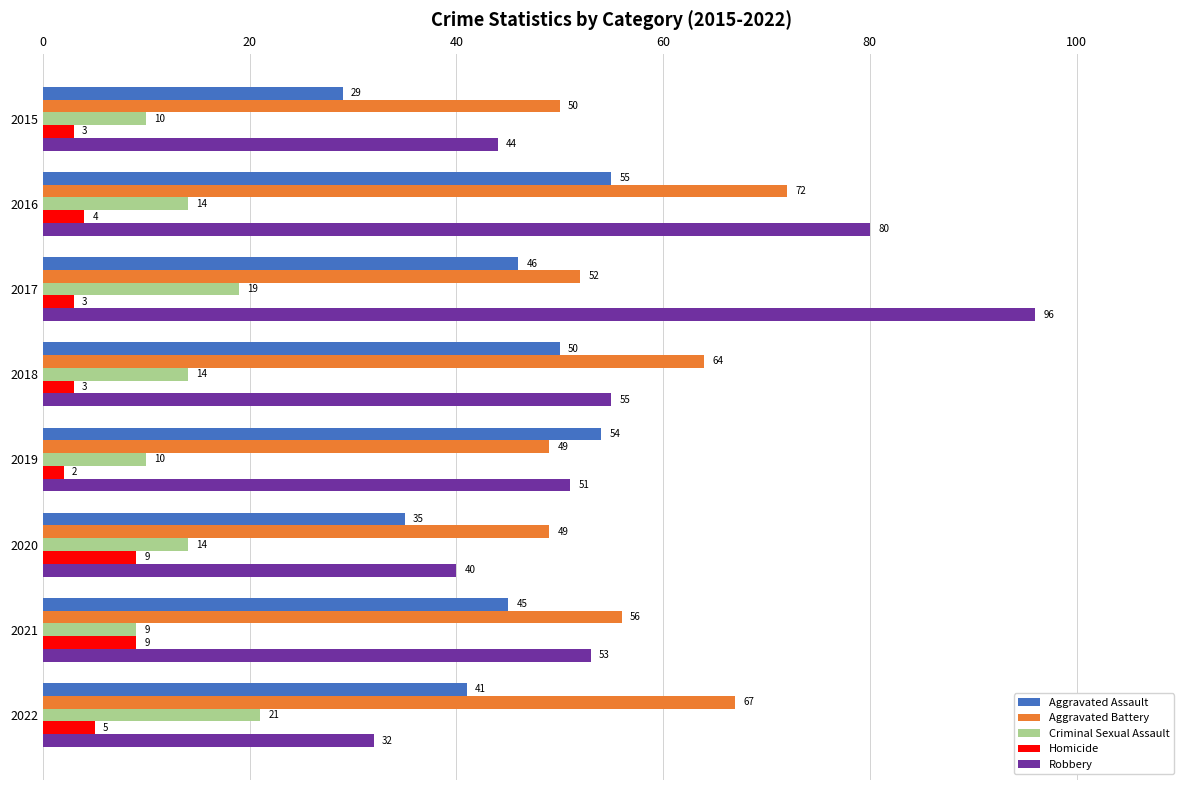

What is the sum of all Aggravated Assault values?

355